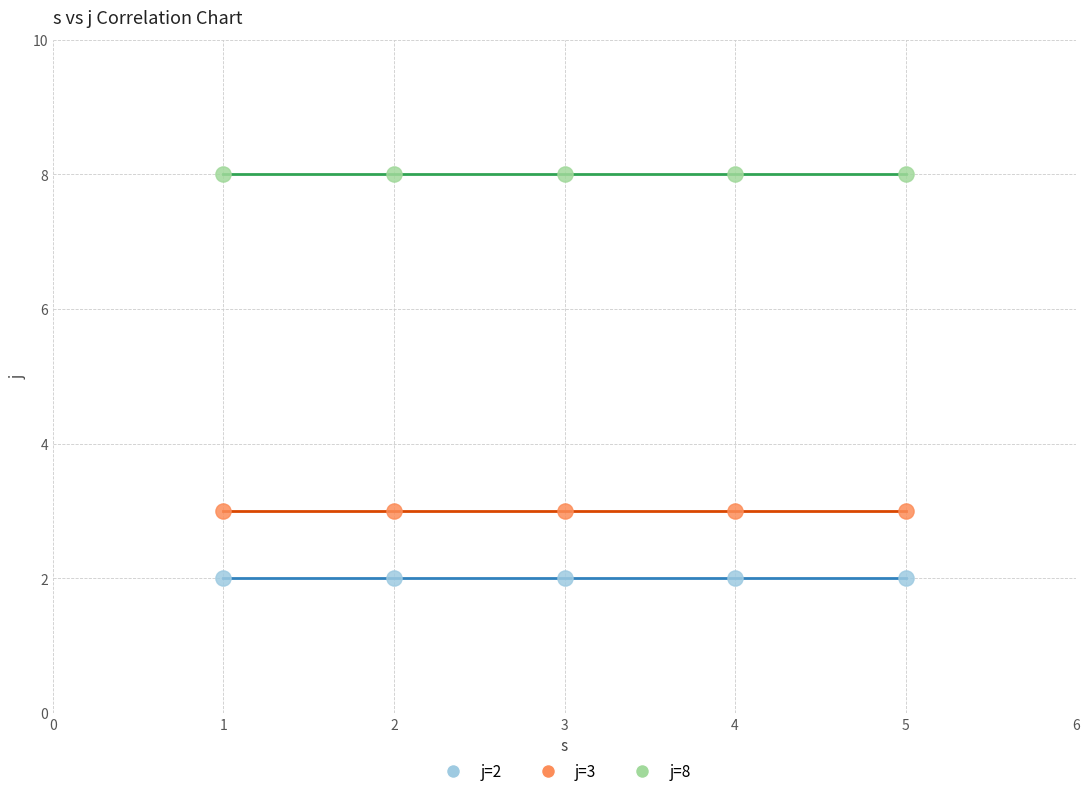

Which series reaches the minimum Y coordinate?

j=2